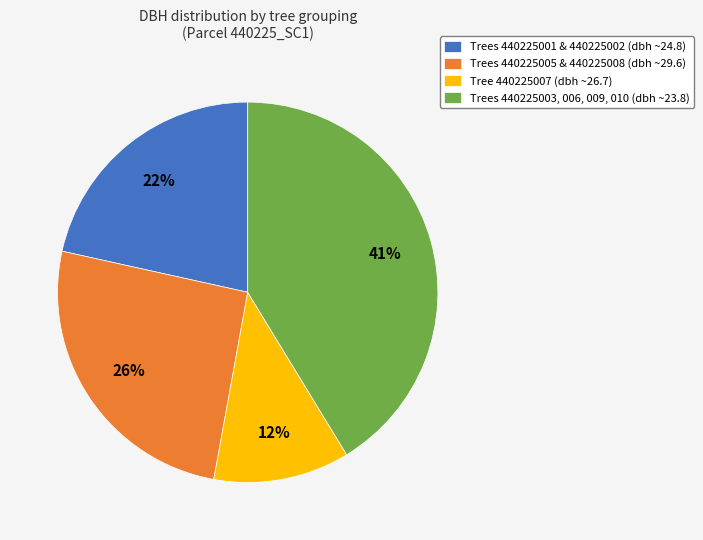

How many slices are in this pie chart?

4